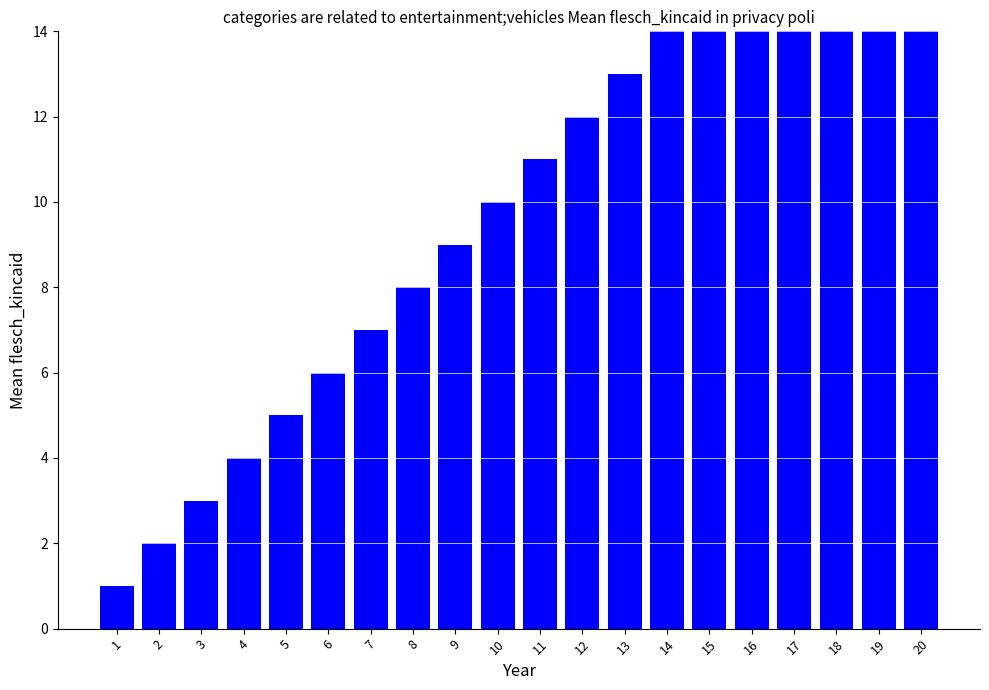

What is the approximate value at 20?

20